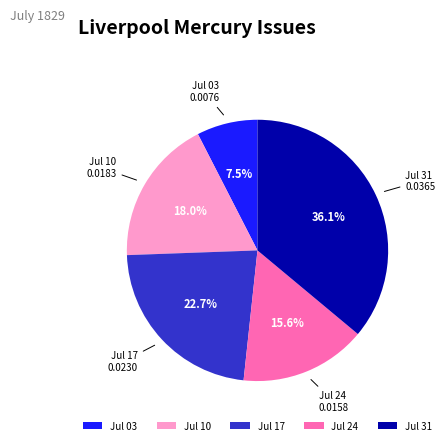

What is the smallest slice in the pie chart?

Jul 03